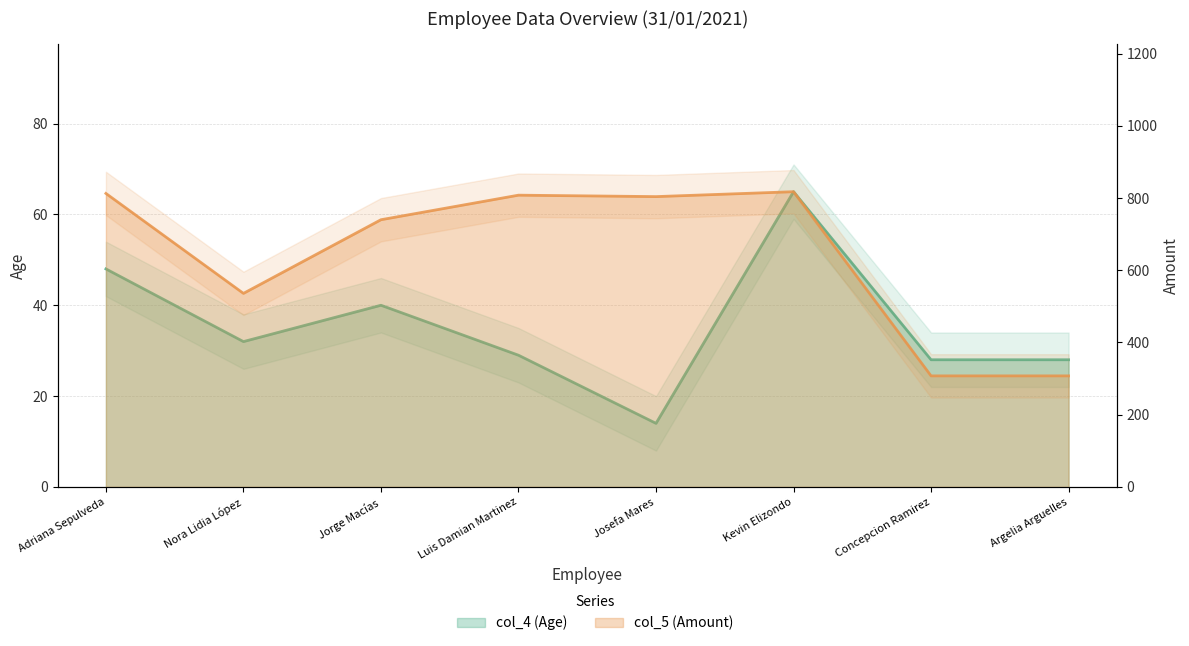

Reading left to right, list all the values displayed in this chart.

col_4 (Age): Adriana Sepulveda=48.0	Nora Lidia López=32.0	Jorge Macías=40.0	Luis Damian Martinez=29.0	Josefa Mares=14.0	Kevin Elizondo=65.0	Concepcion Ramirez=28.0	Argelia Arguelles=28.0
col_5 (Amount): Adriana Sepulveda=812.8	Nora Lidia López=536.0	Jorge Macías=740.0	Luis Damian Martinez=808.0	Josefa Mares=804.0	Kevin Elizondo=817.6	Concepcion Ramirez=307.6	Argelia Arguelles=307.6